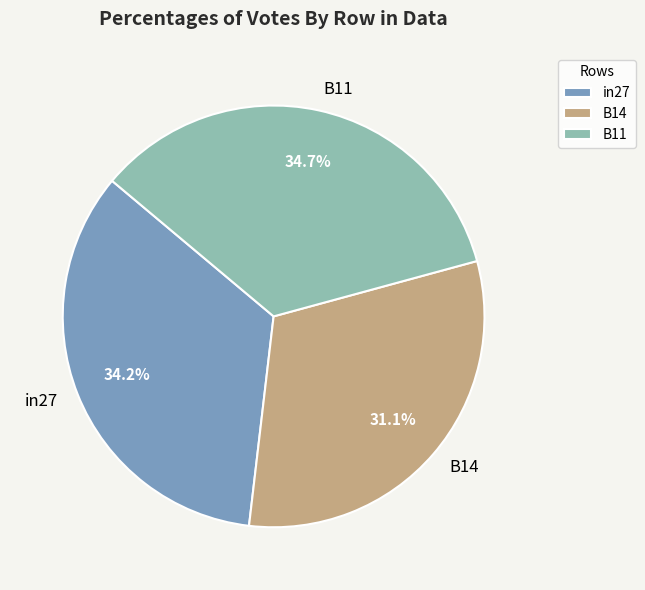

Count the number of slices in the pie.

3